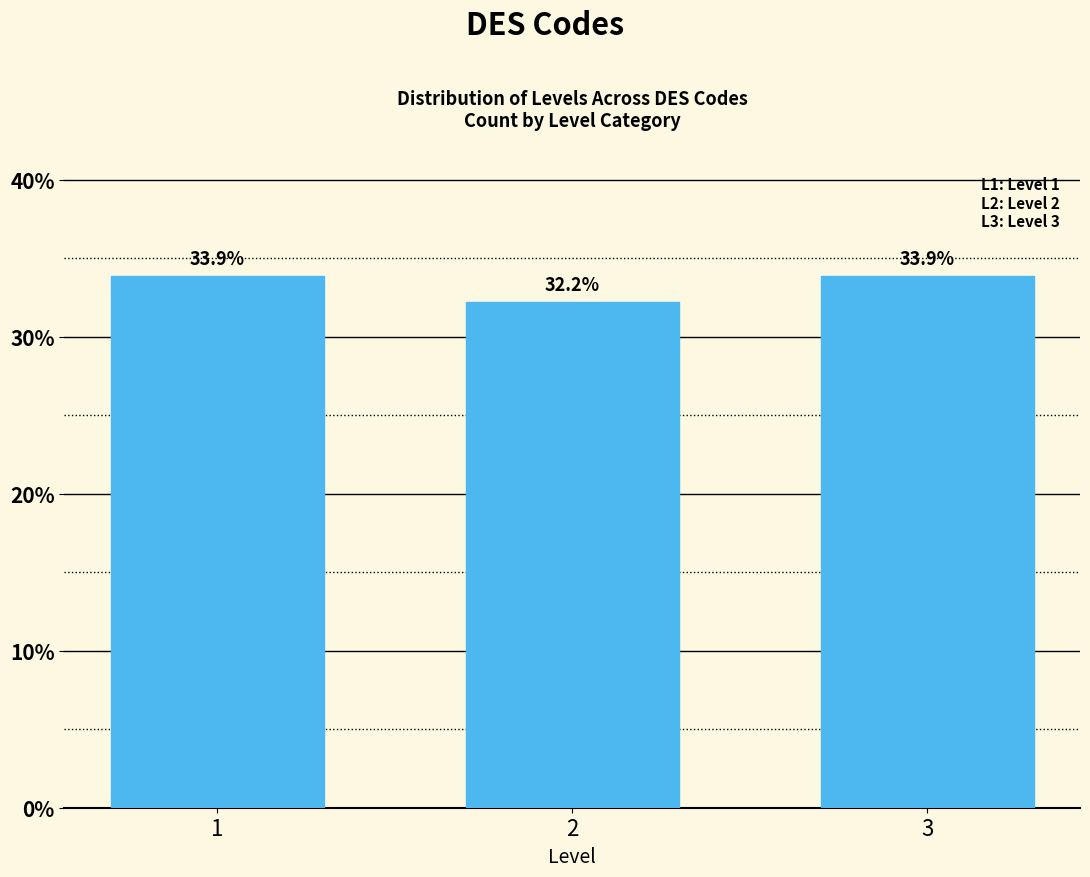

Reading left to right, extract all data points from this chart.

33.9	32.2	33.9